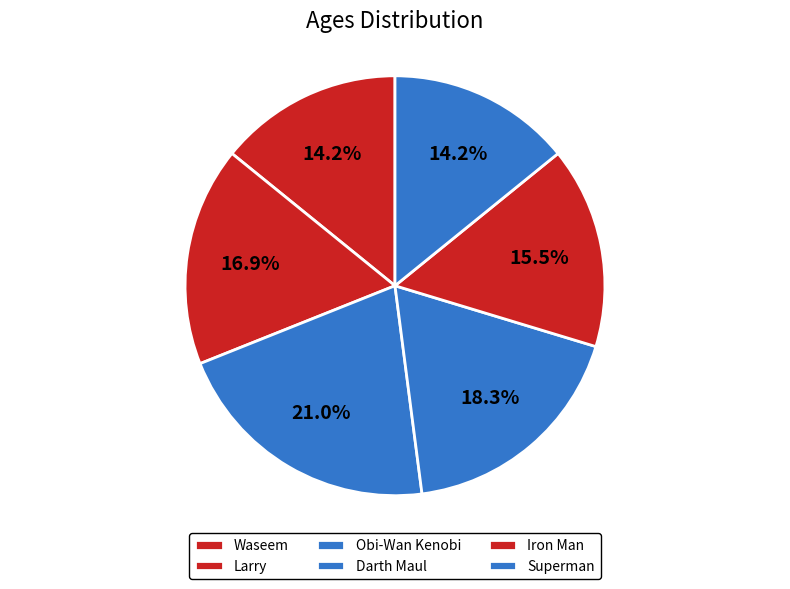

Which has a higher value, Superman or Darth Maul?

Darth Maul